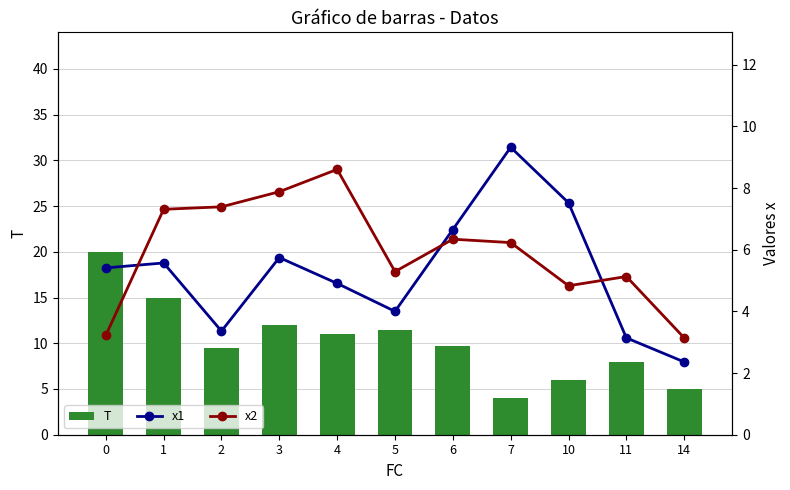

What value does the x1 series have at 11?

3.1